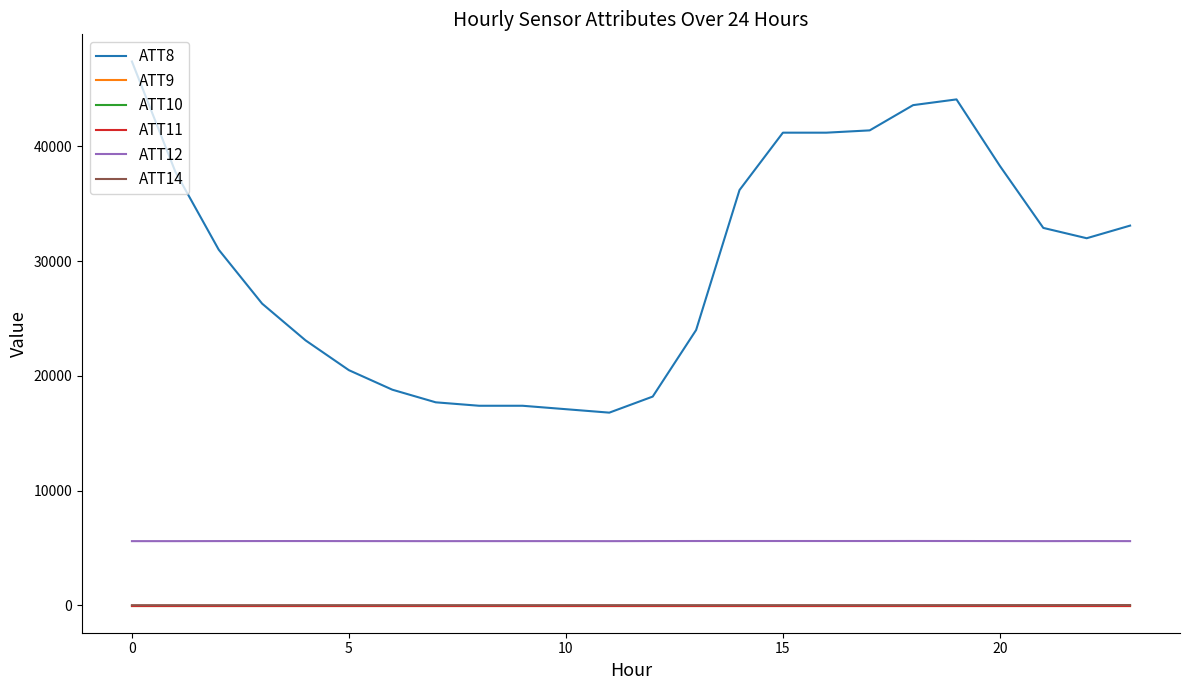

In ATT12, how many points are higher than both neighbors (excluding endpoints)?

5